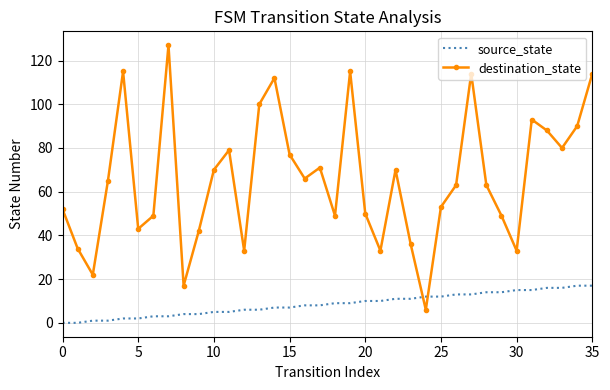

Which series has the largest range (max minus min)?

destination_state